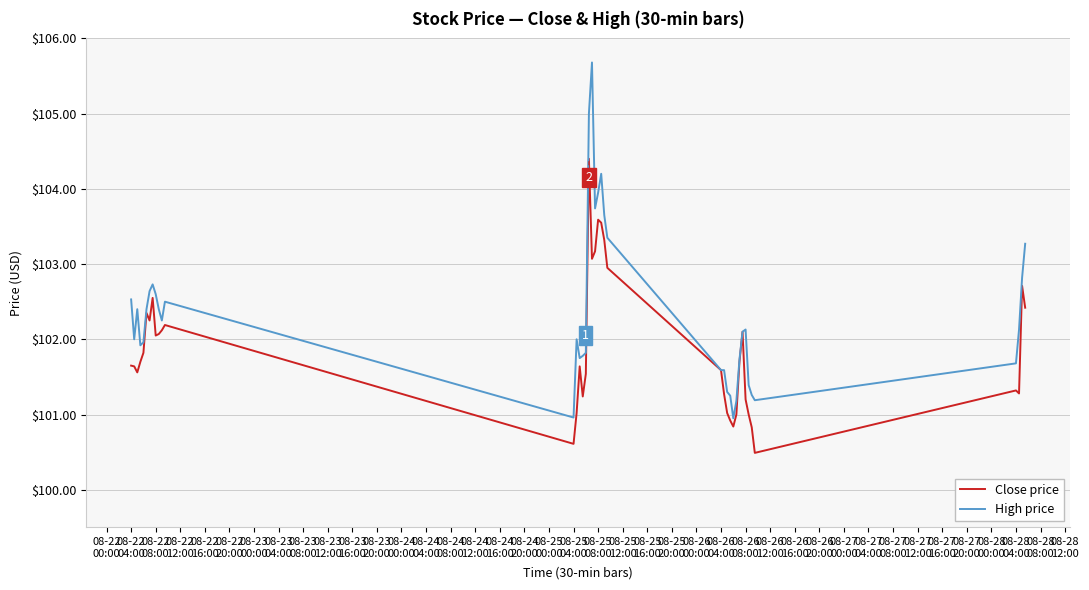

List the series in order of their peak value, lowest first.

Close price, High price